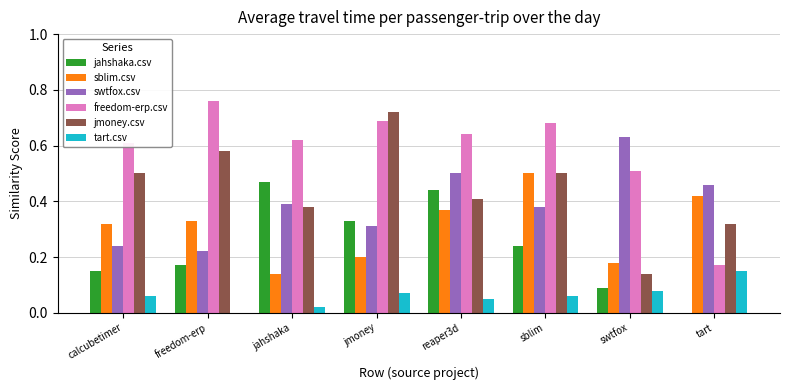

Which series has the largest total across all categories?

freedom-erp.csv